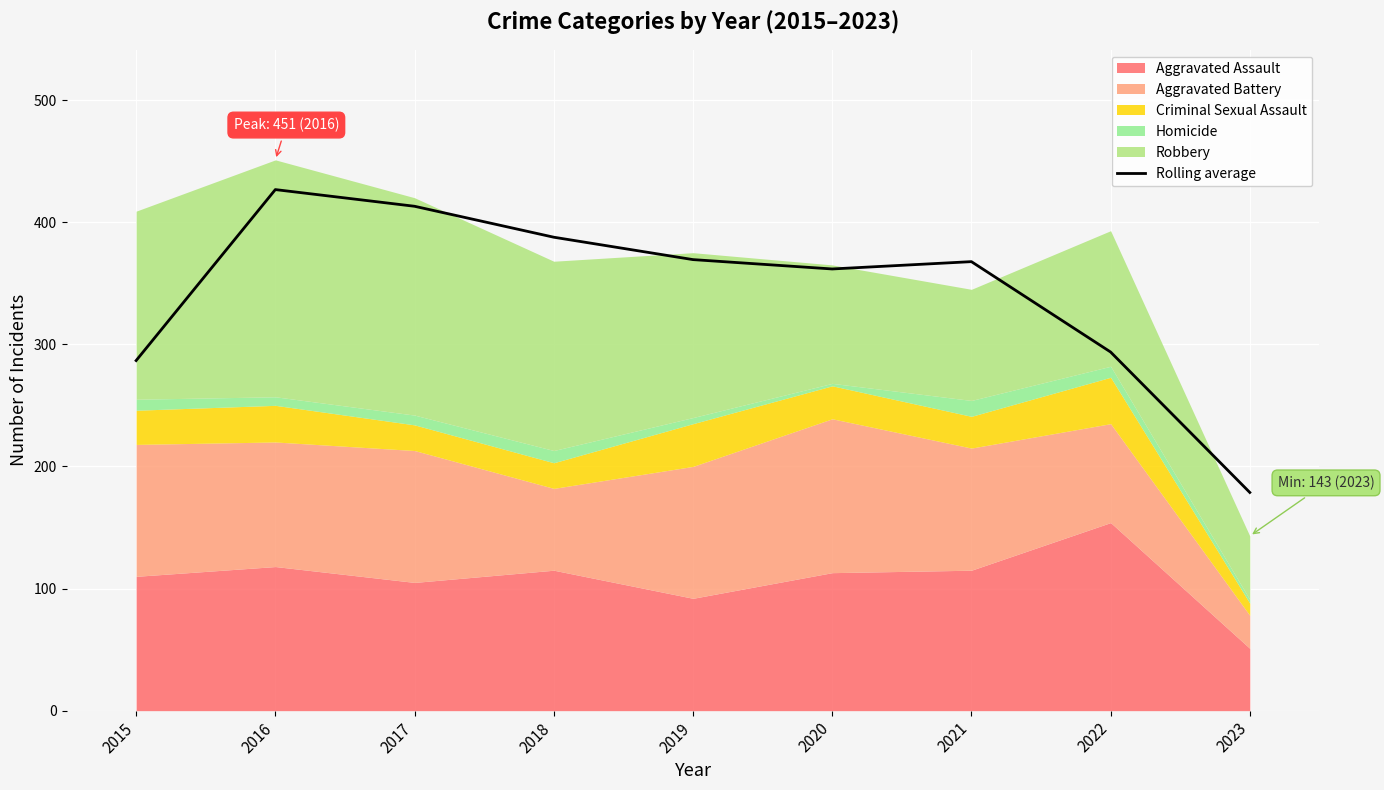

Approximately how many times larger is the value at 2016 compared to 2018?

1.1